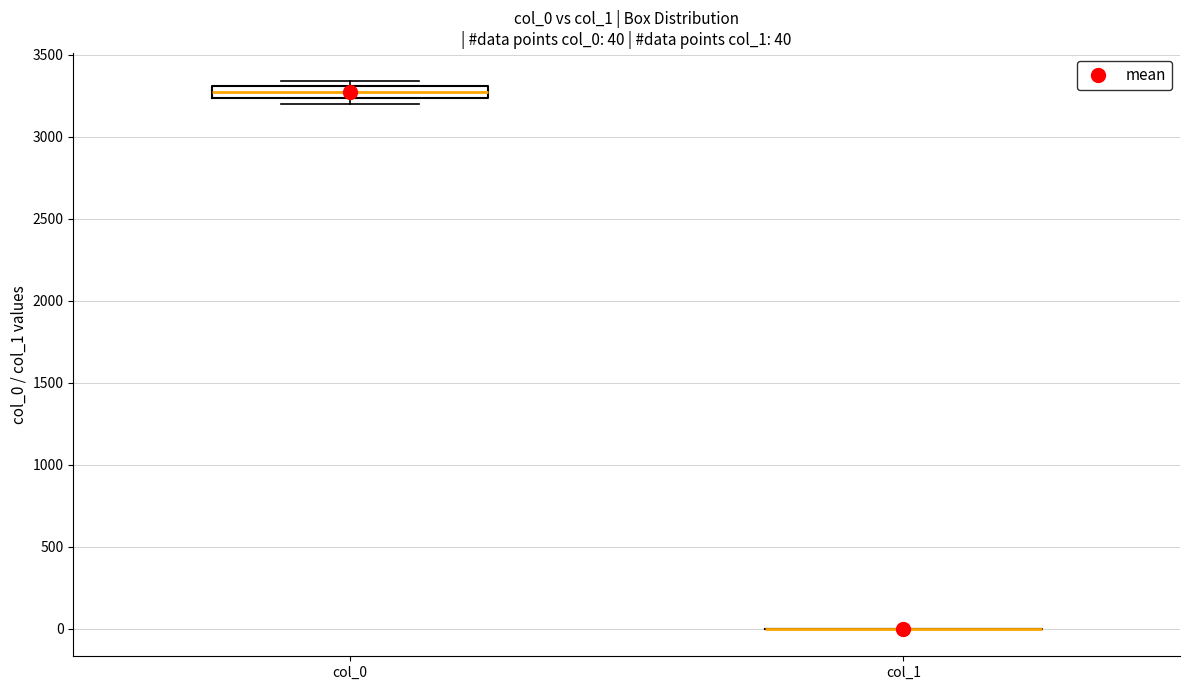

Comparing the boxes themselves (not the whiskers), which one is the tallest?

col_0